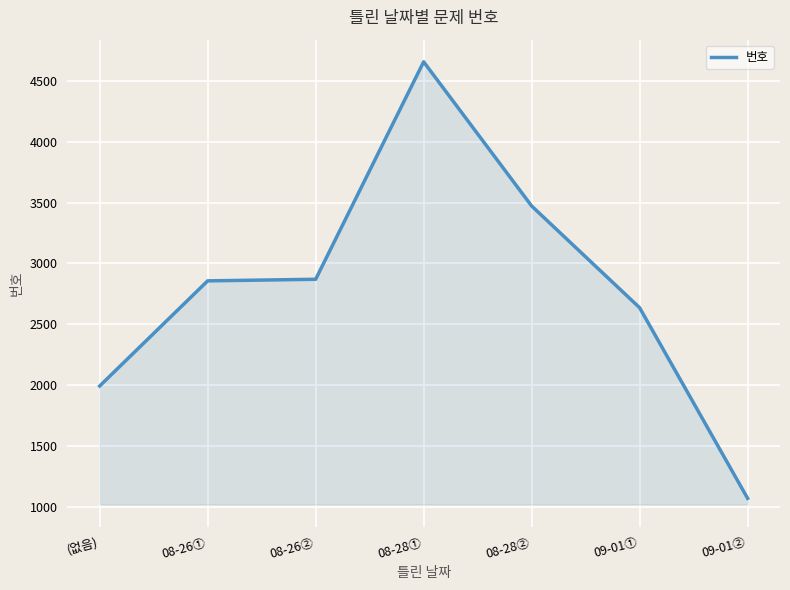

Read the value at 08-26②, to the nearest 100.

2900